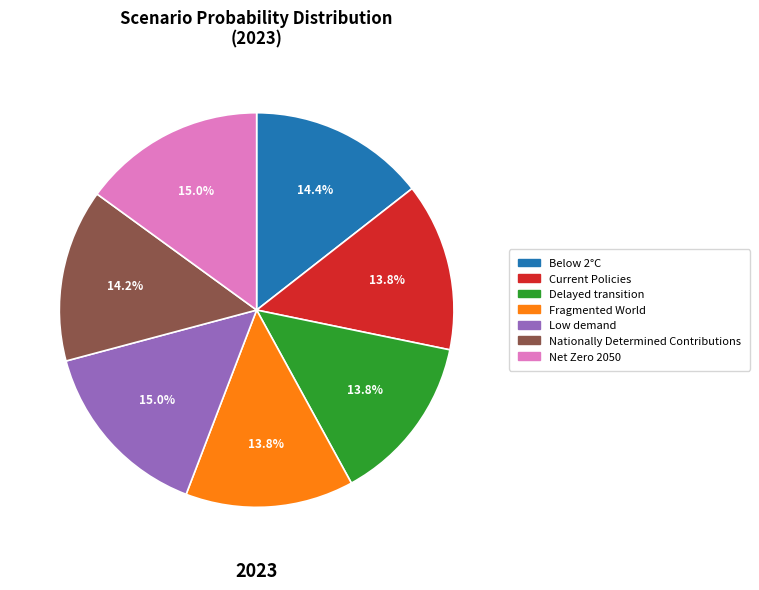

What percentage is NOT represented by Current Policies?

86.2%